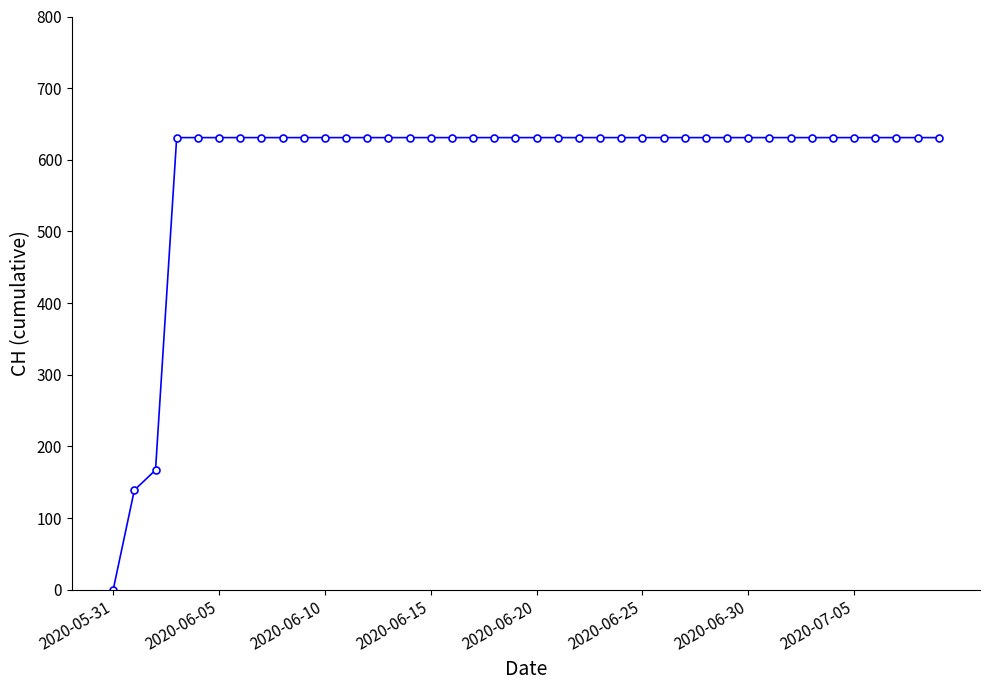

What is the average value?

591